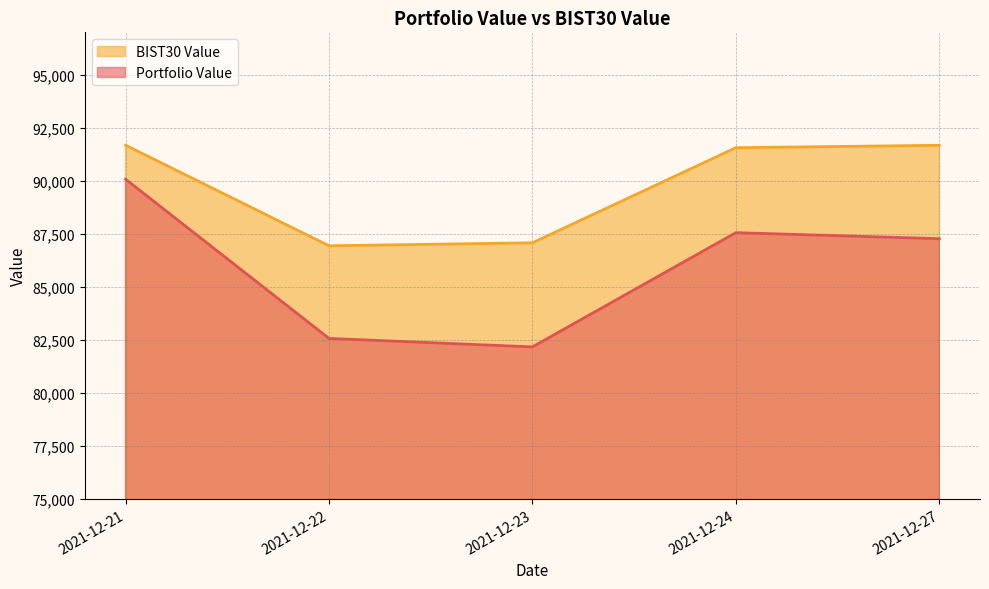

What is the maximum value shown in the chart?

91676.9